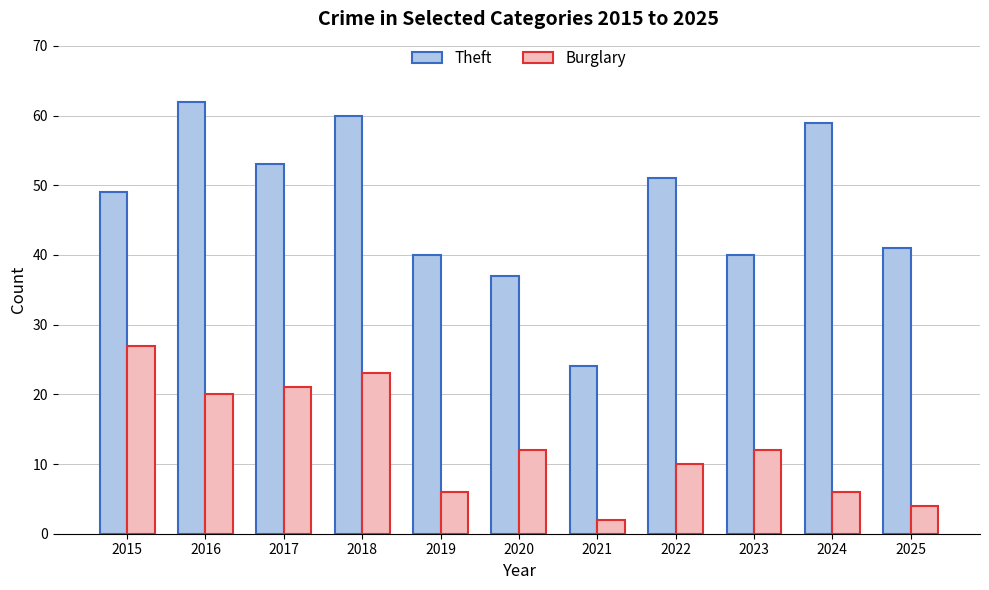

Reading left to right, list all the values displayed in this chart.

Theft: 49	62	53	60	40	37	24	51	40	59	41
Burglary: 27	20	21	23	6	12	2	10	12	6	4